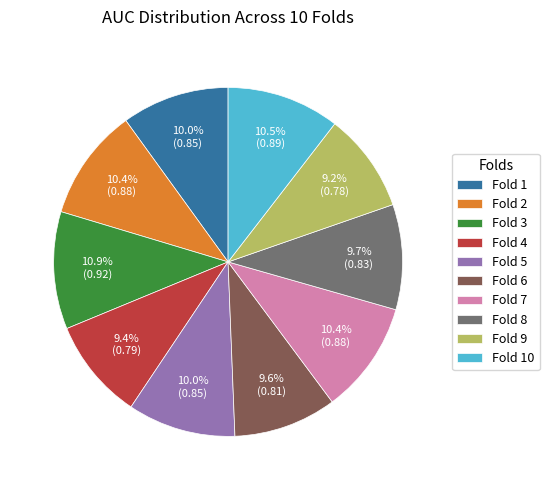

True or false: Fold 7 accounts for 1% of the total.

False